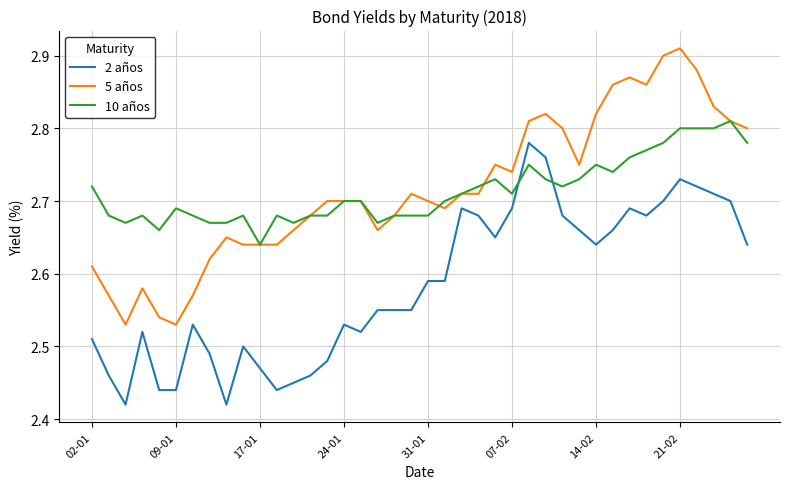

Rank the series by their maximum value, from highest to lowest.

5 años, 10 años, 2 años